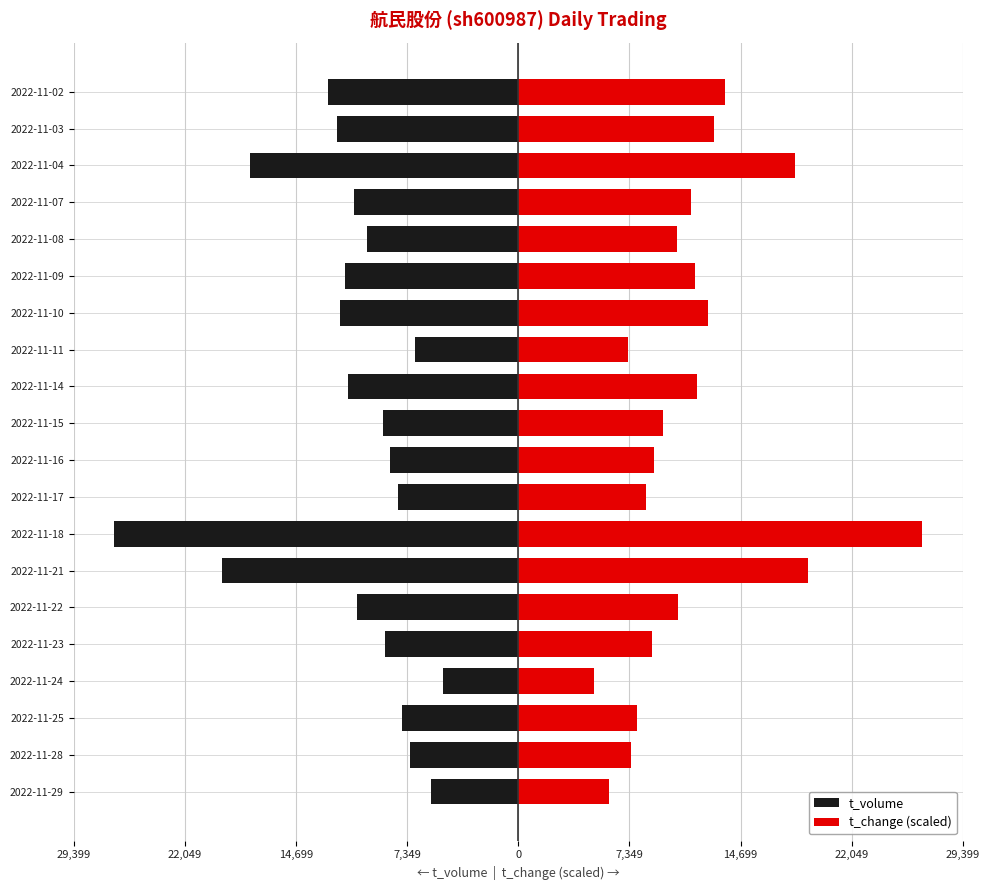

Between 2022-11-04 and 2022-11-24, which is larger?

2022-11-24